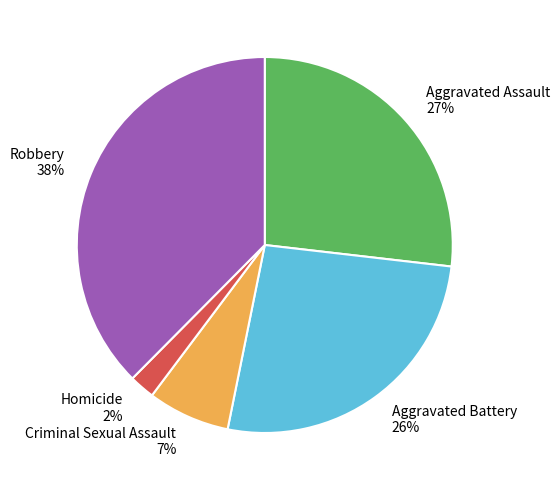

Combined, do Criminal Sexual Assault and Aggravated Battery account for over 50%?

No